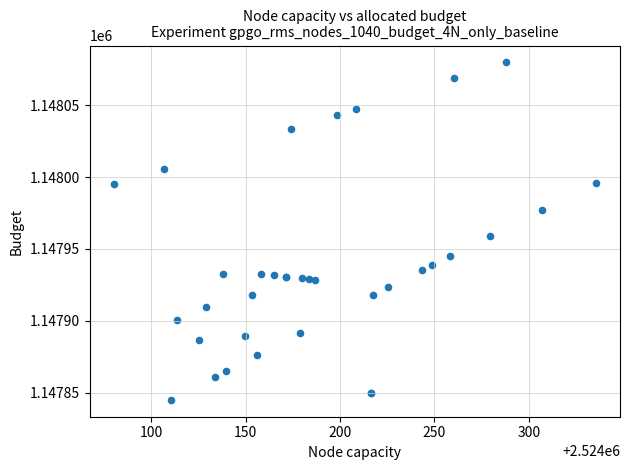

What Y value in the scatter plot is closest to 1147962?

1147958.8